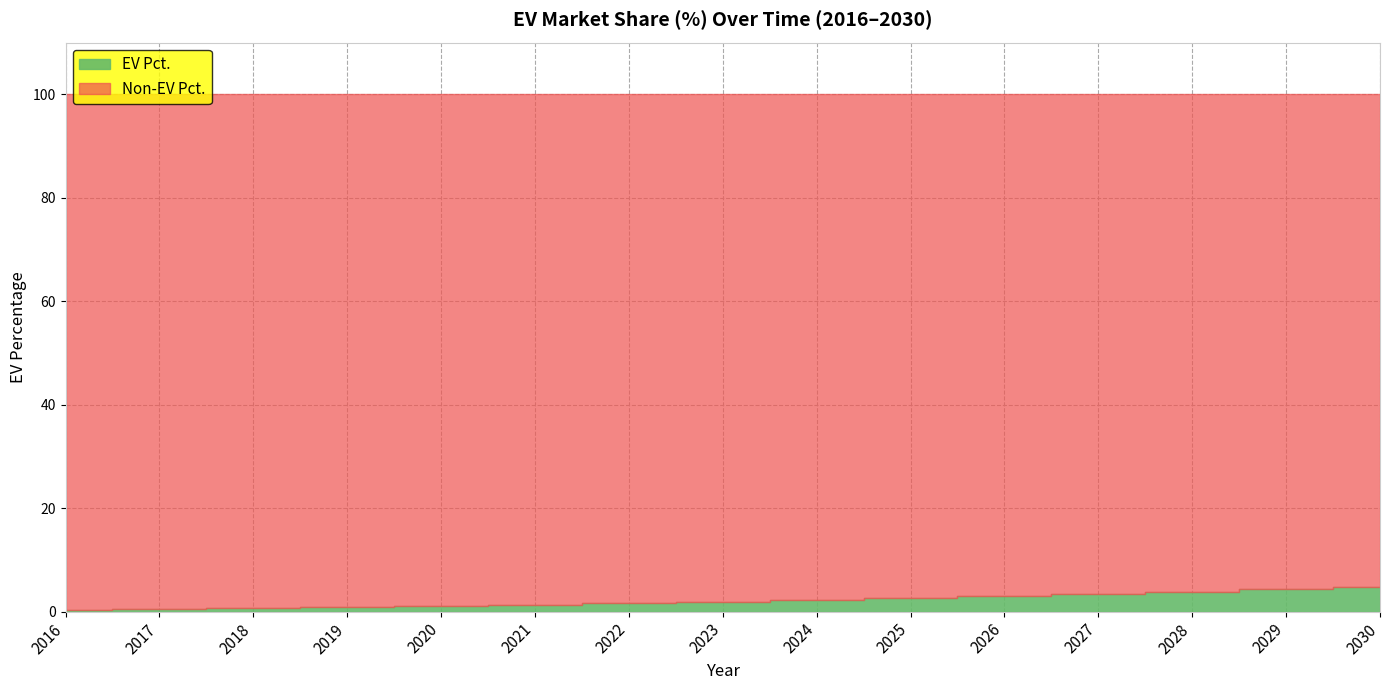

At which label is the value closest to 0?

2016